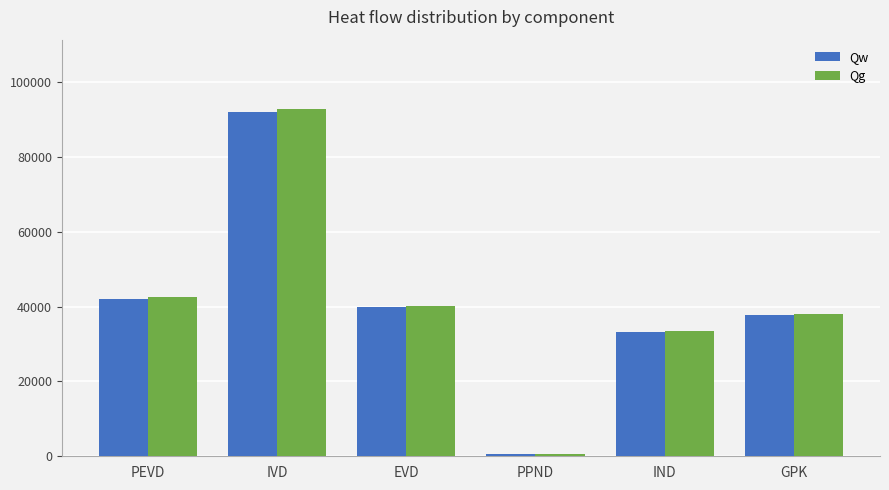

Read the Qw value at IVD.

91955.1